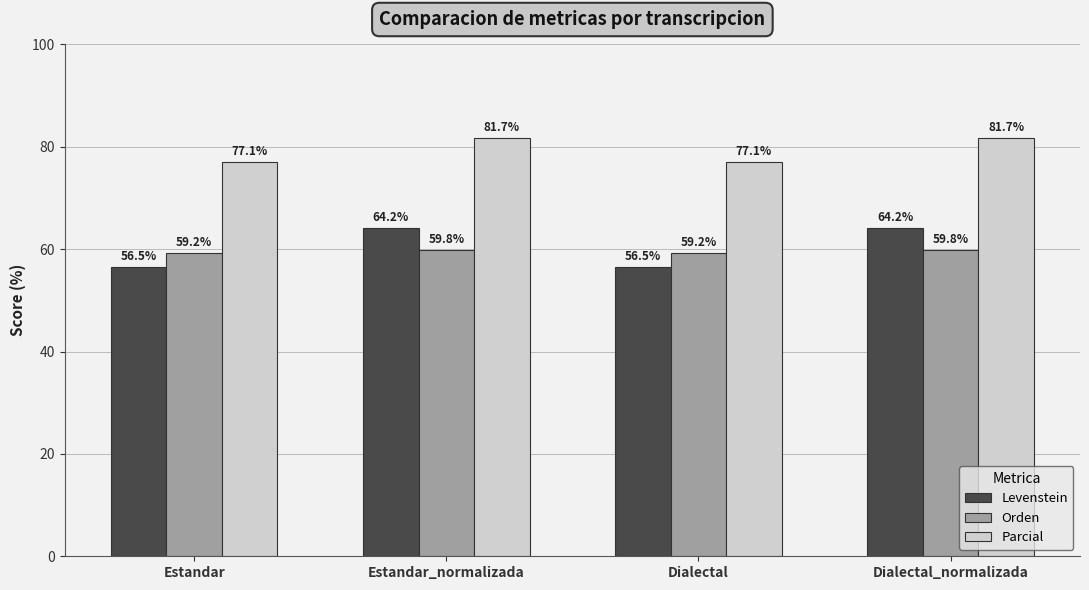

List the series in order of their peak value, highest first.

Parcial, Levenstein, Orden